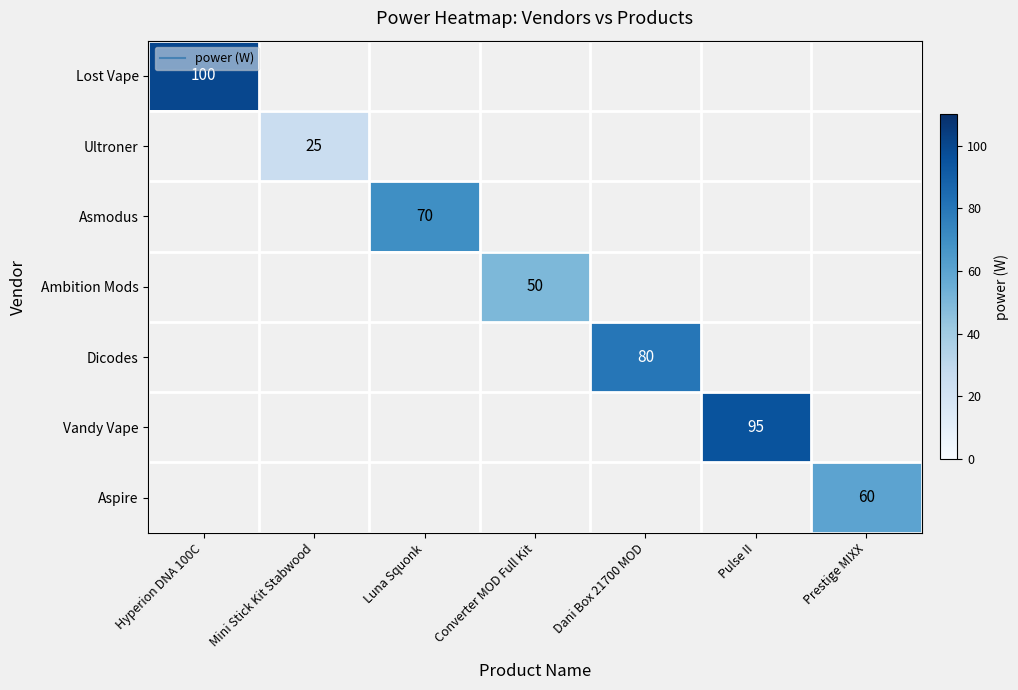

Count the number of data series in this chart.

7